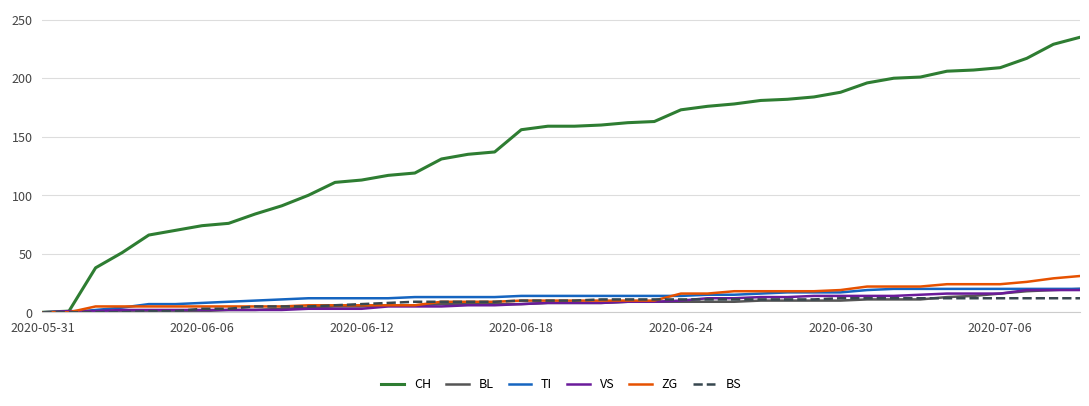

True or false: TI and ZG cross at least once.

True